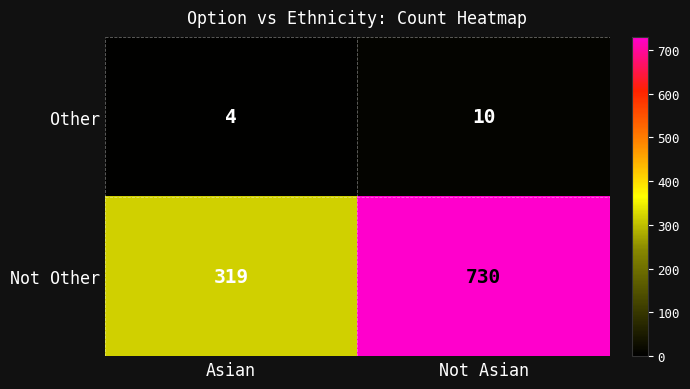

Reading left to right, list all the values displayed in this chart.

Other: Asian=4	Not Asian=10
Not Other: Asian=319	Not Asian=730